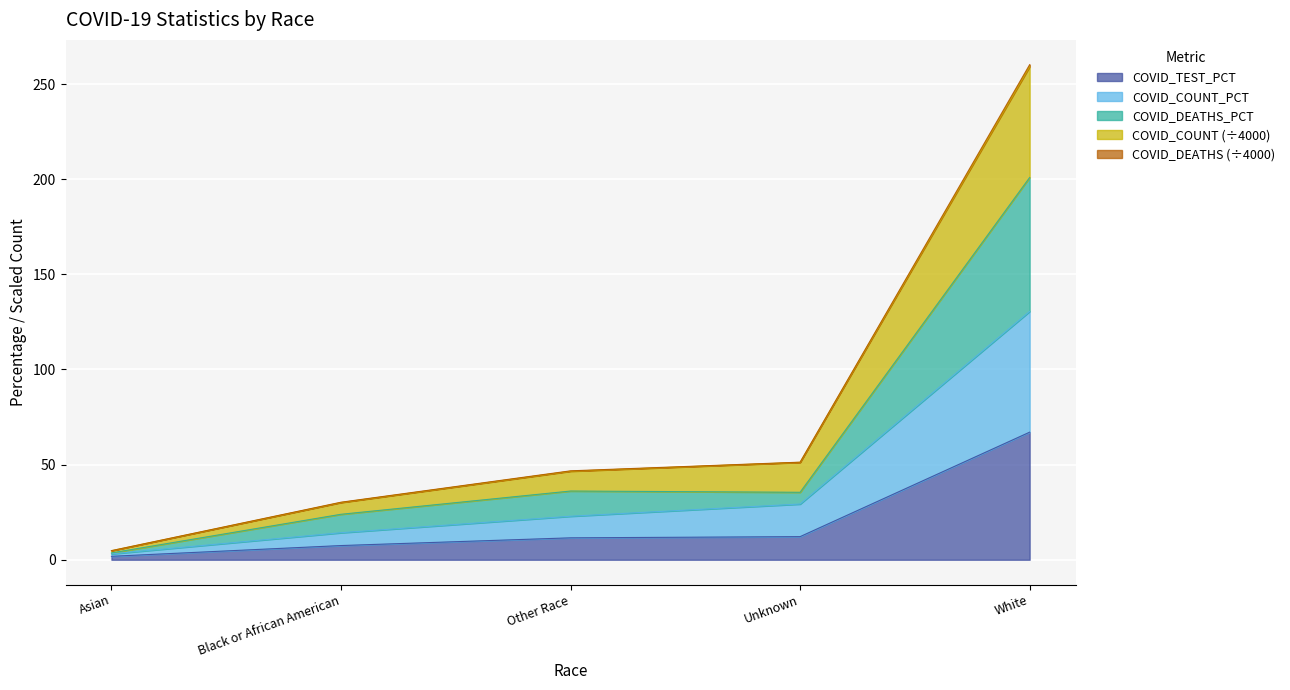

True or false: COVID_TEST_PCT has a value of 118.2 at White.

False